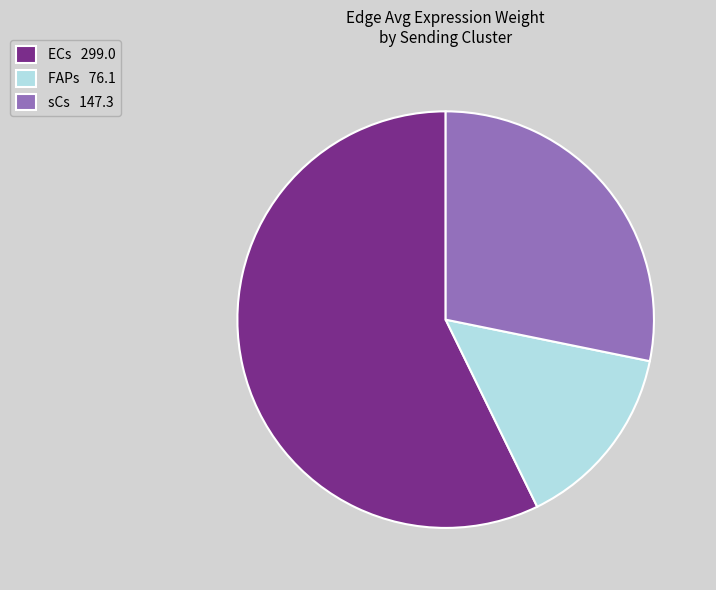

Combined, do ECs 299.0 and sCs 147.3 account for over 50%?

Yes